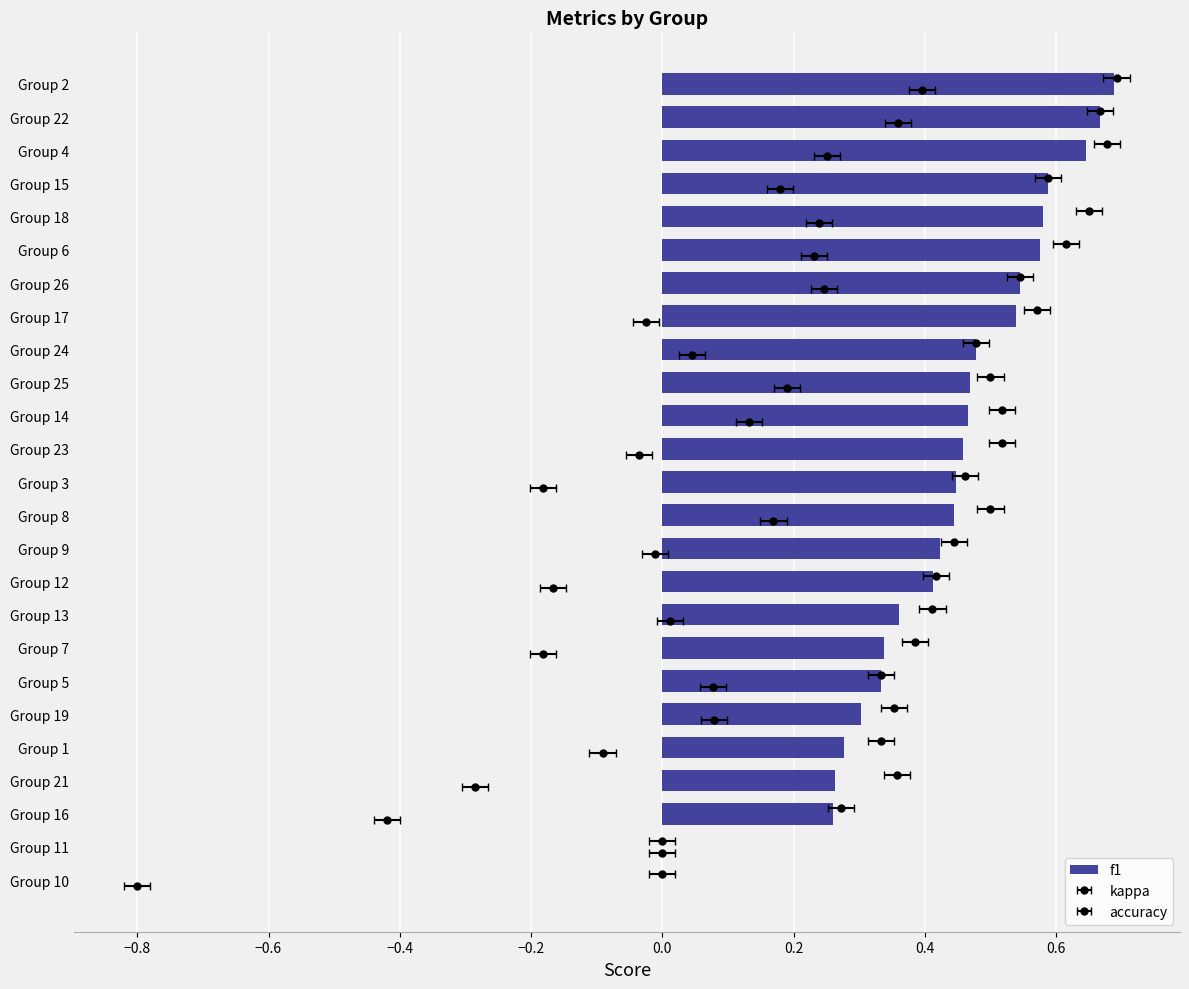

How many values are above zero?

23